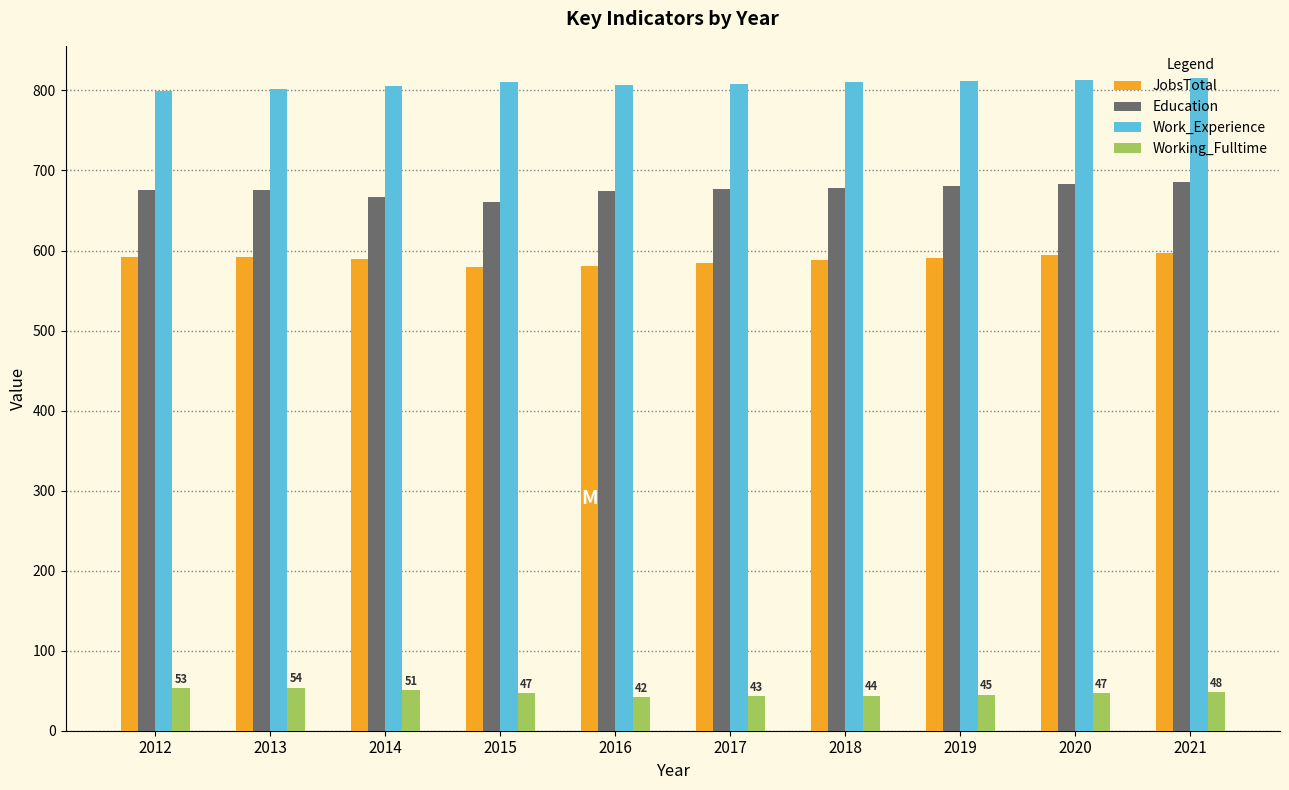

What is the minimum value for JobsTotal?

580